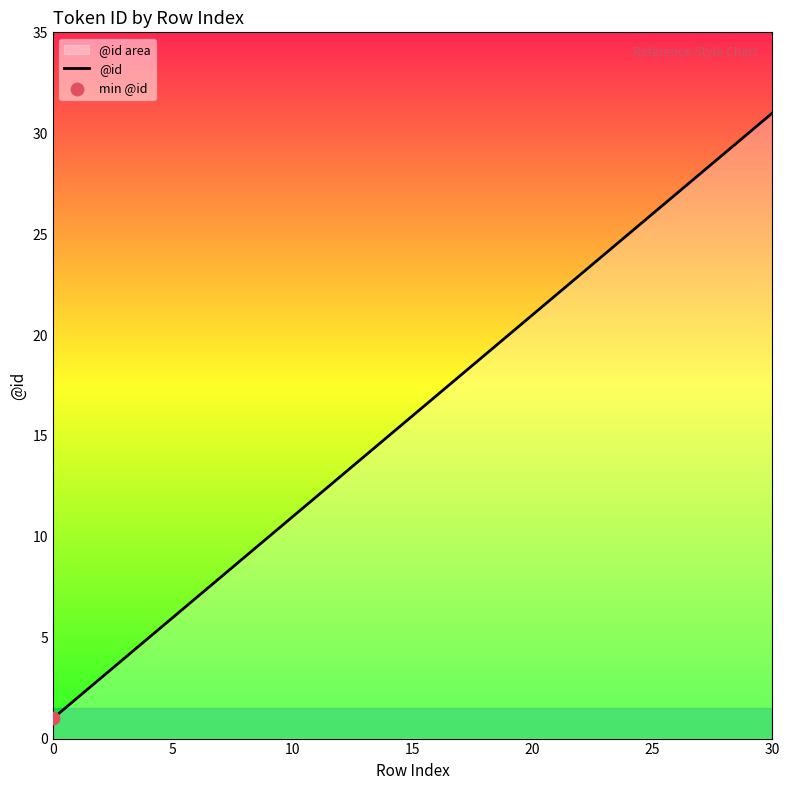

Between 20 and 5, which is larger?

20